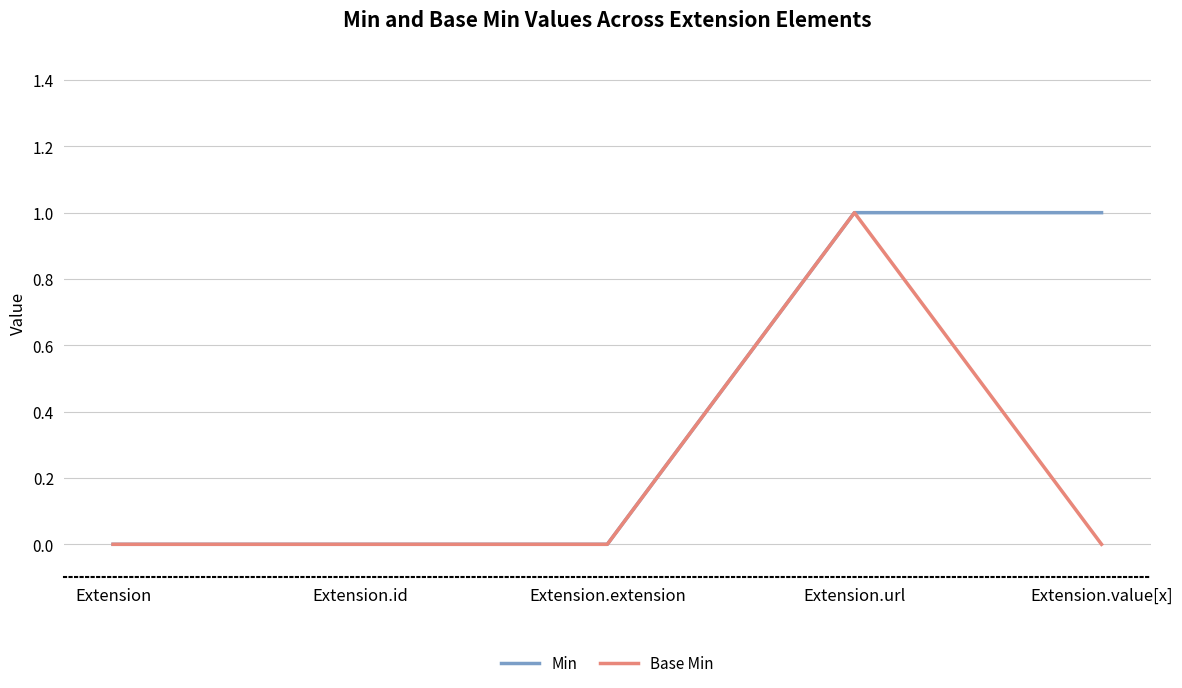

Reading left to right, extract all data points from this chart.

Min: Extension=0	Extension.id=0	Extension.extension=0	Extension.url=1	Extension.value[x]=1
Base Min: Extension=0	Extension.id=0	Extension.extension=0	Extension.url=1	Extension.value[x]=0